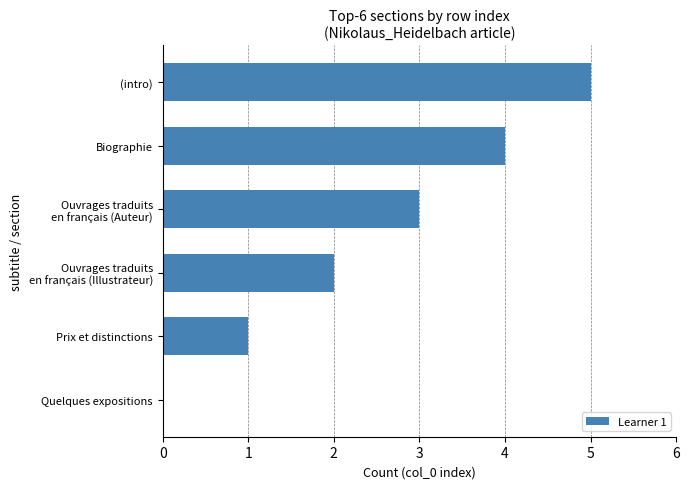

Is it true that the value at Prix et distinctions is 1?

True